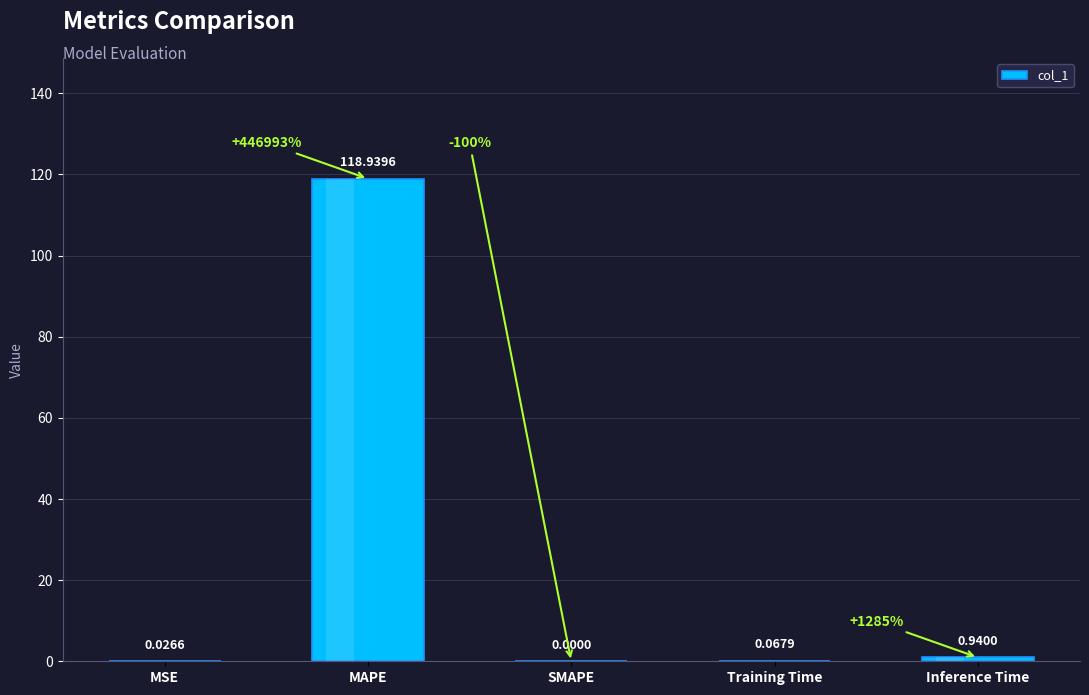

How many values are above zero?

4